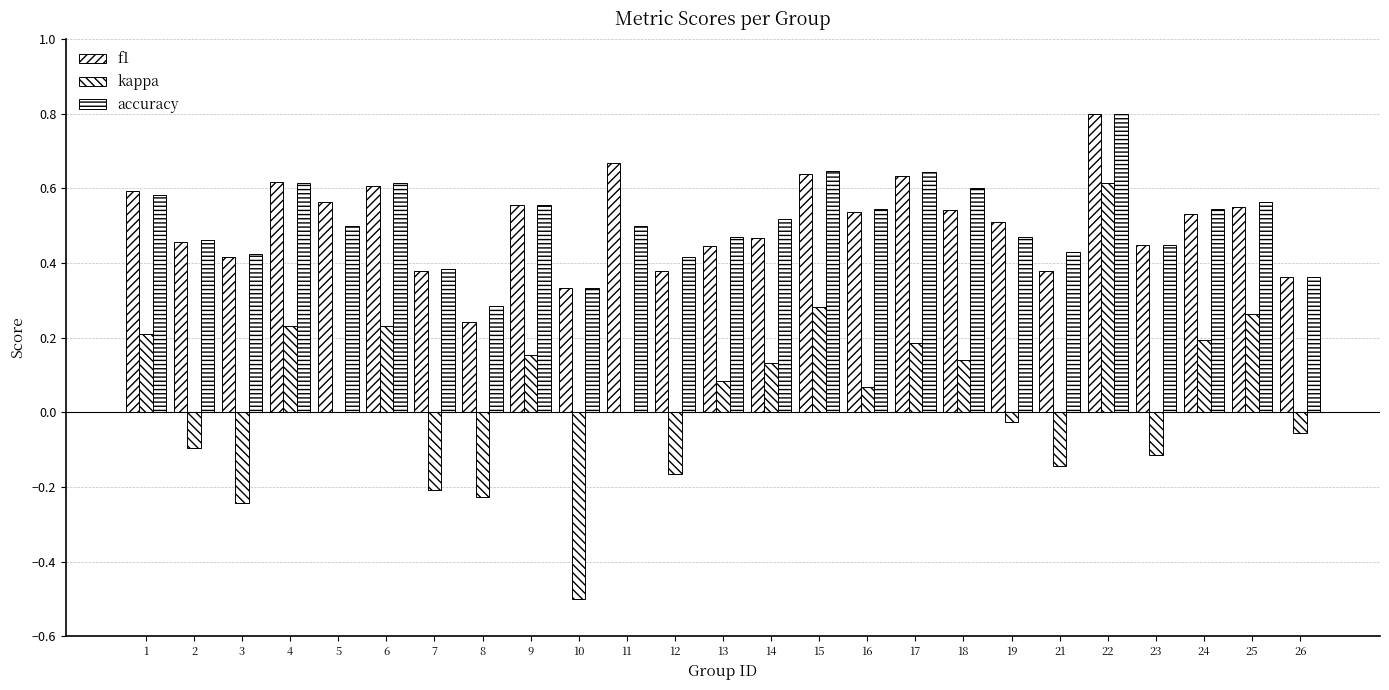

Does the chart contain stacked bars?

No